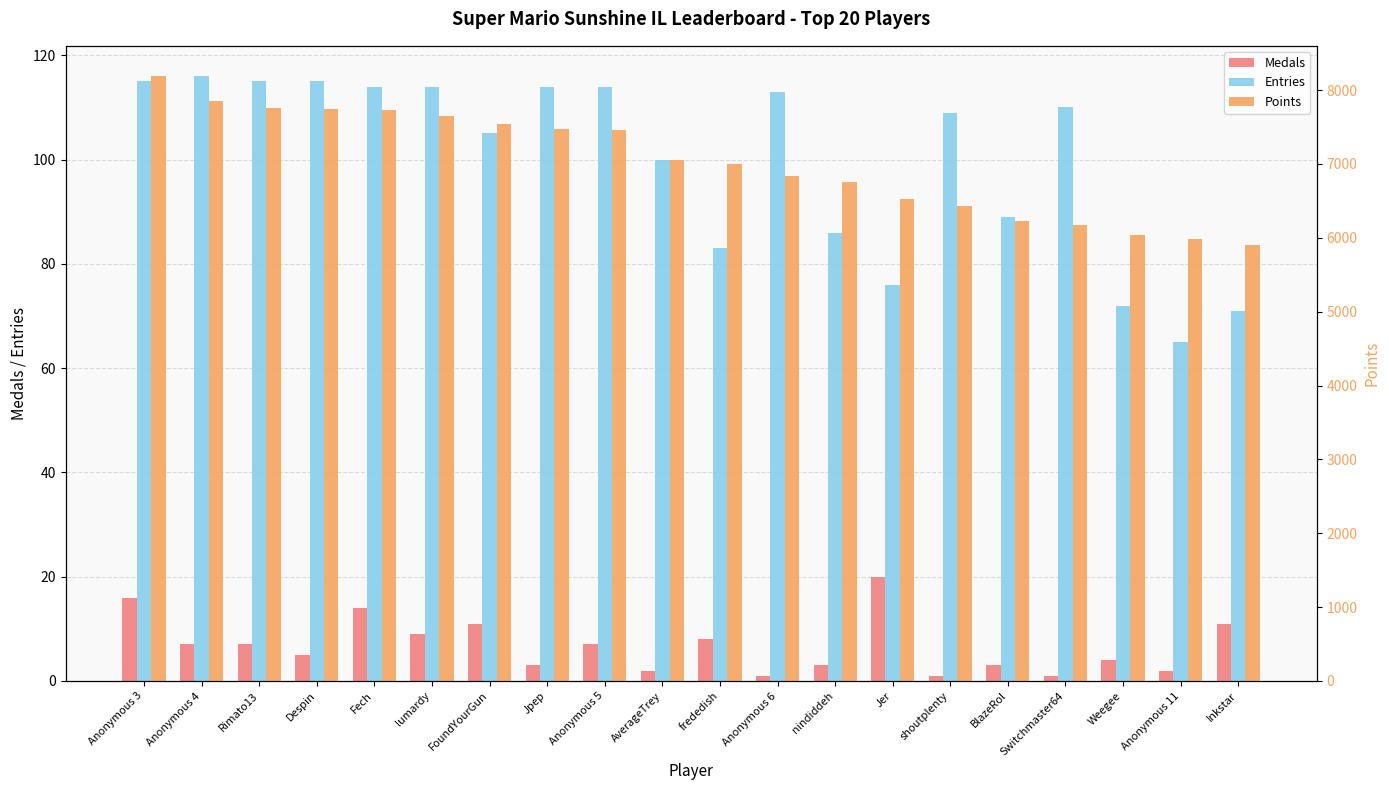

How many data points does each series have?

20